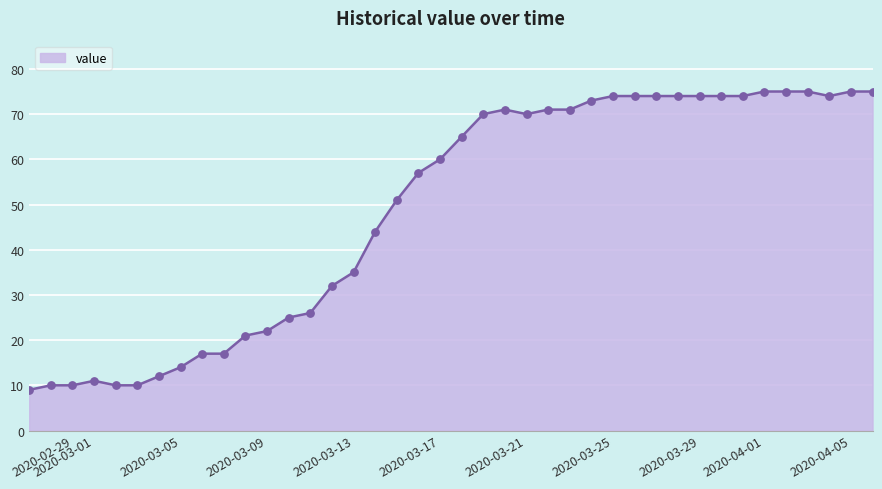

What is the minimum value shown in the chart?

9